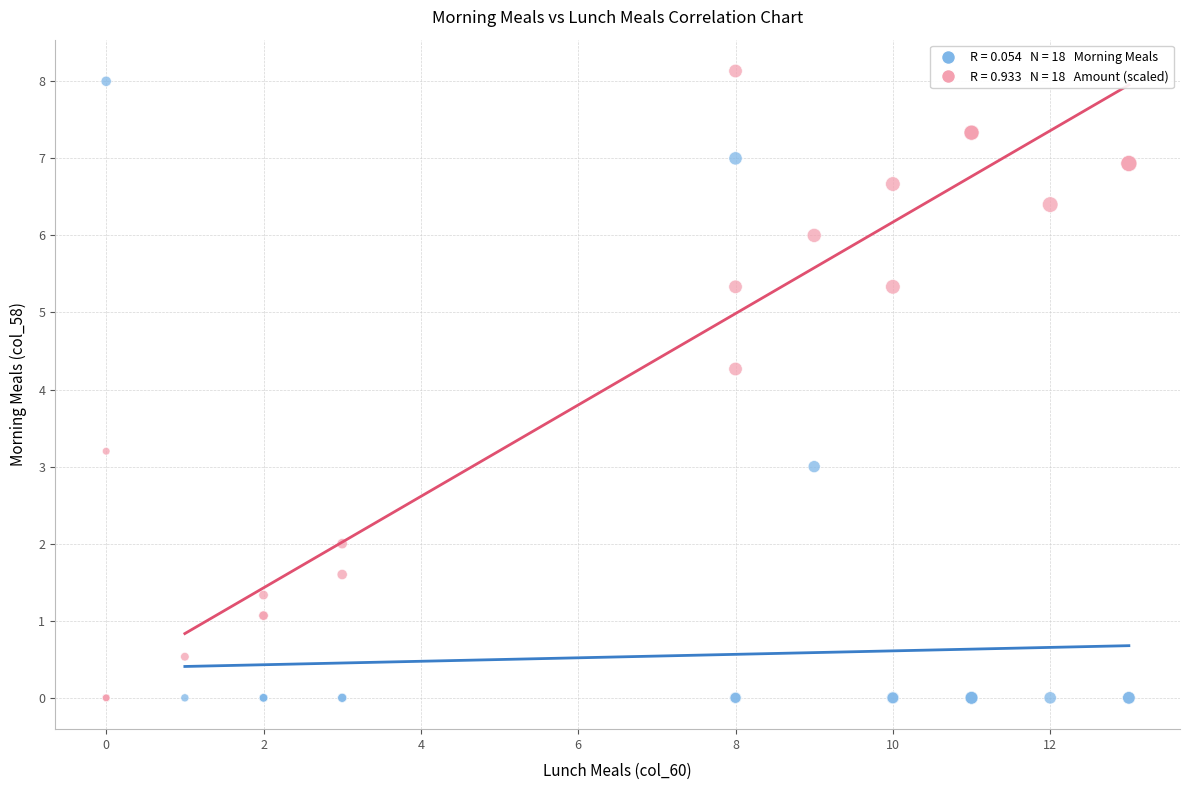

Across all series, what Y value is closest to 4?

4.3